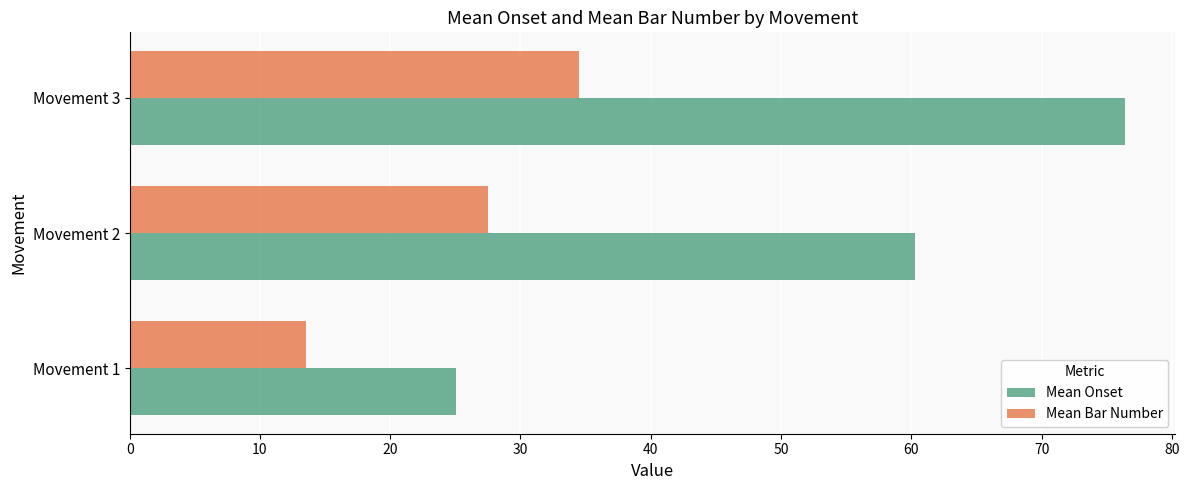

What is the maximum value shown in the chart?

76.4